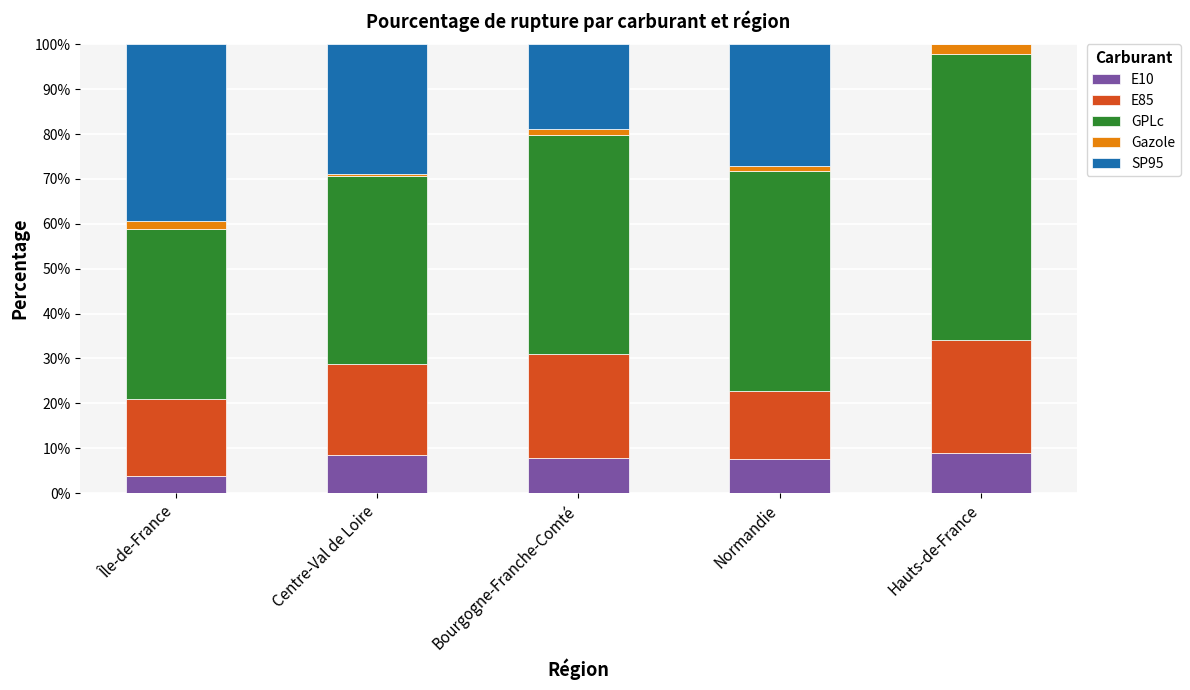

What is the highest value of the E10 series?

9.0